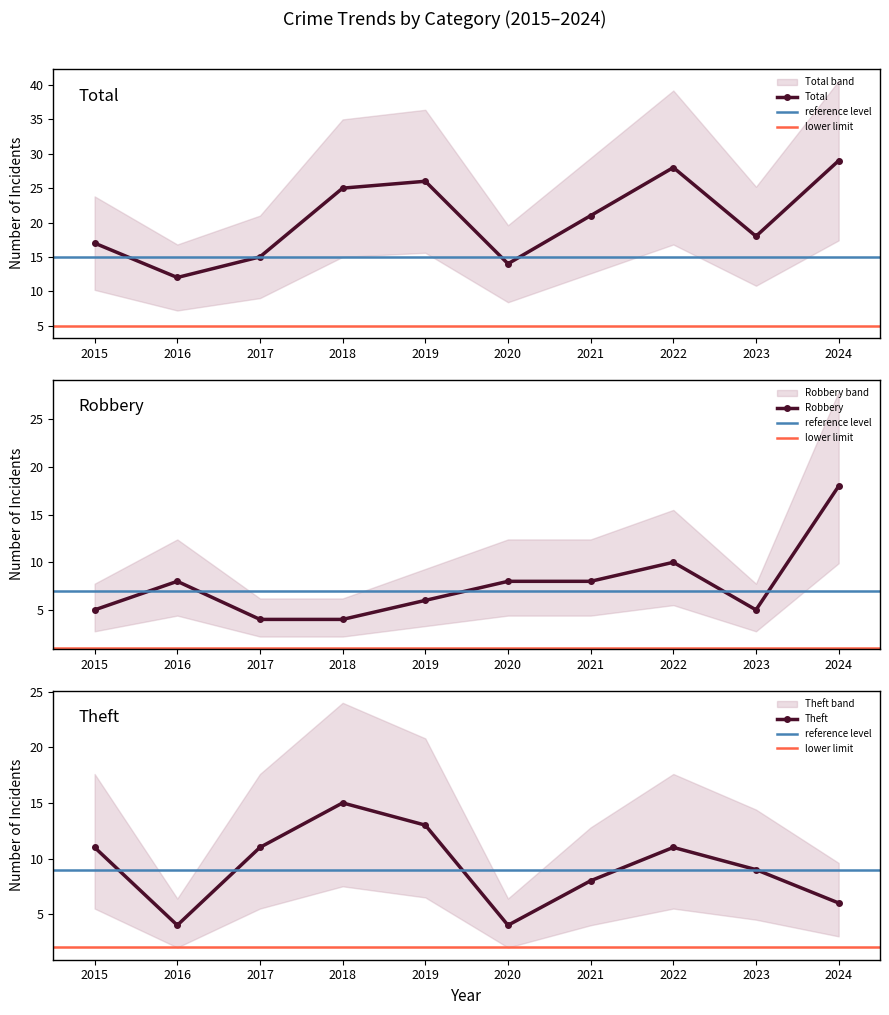

Which has a higher value, 2023 or 2021?

2021